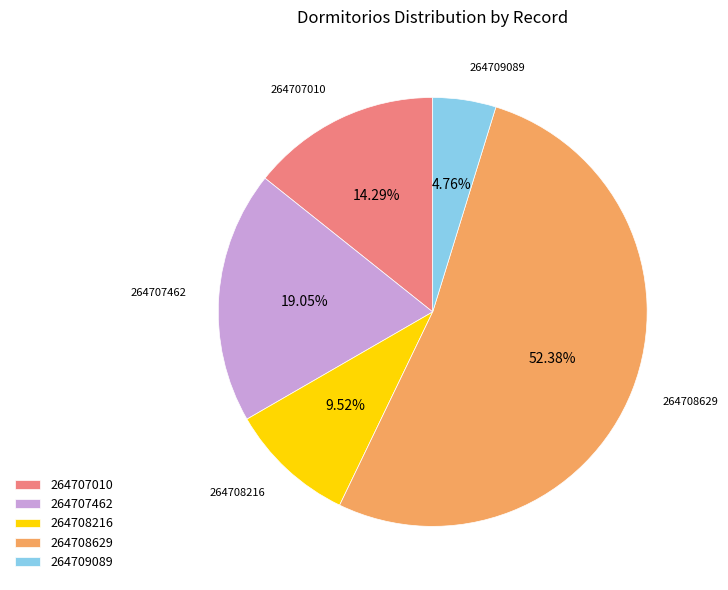

Between 264708216 and 264707010, which is larger?

264707010